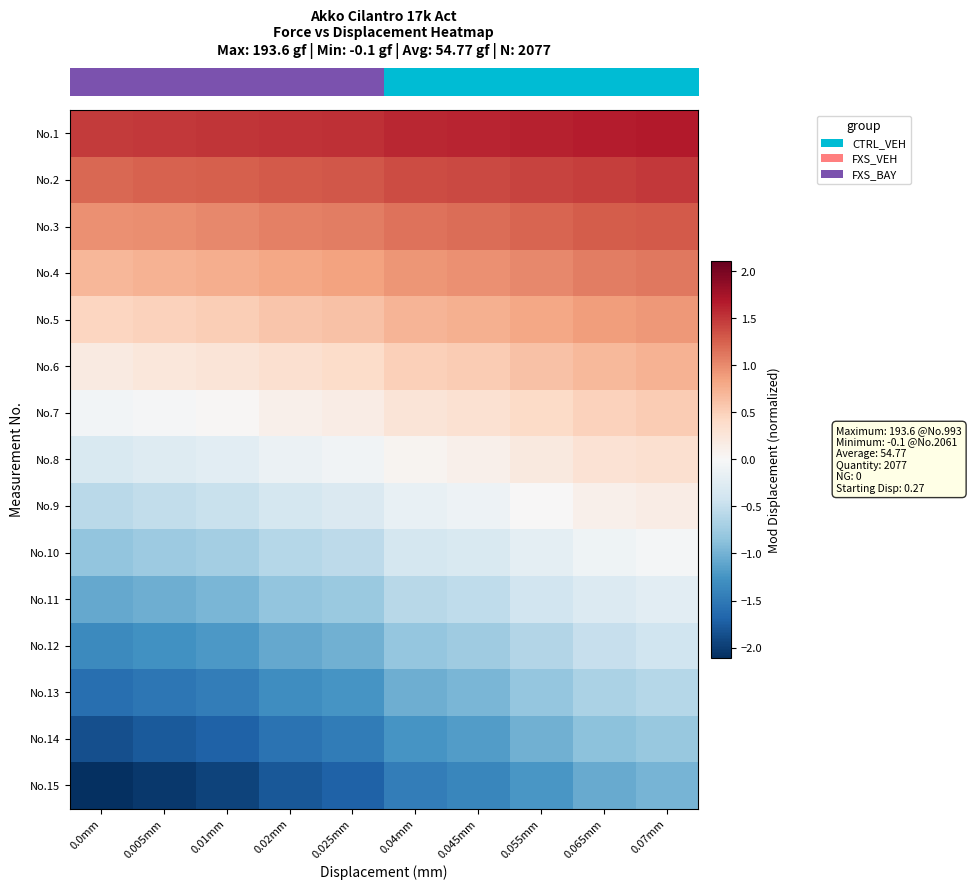

What is the minimum value shown in the chart?

-2.1